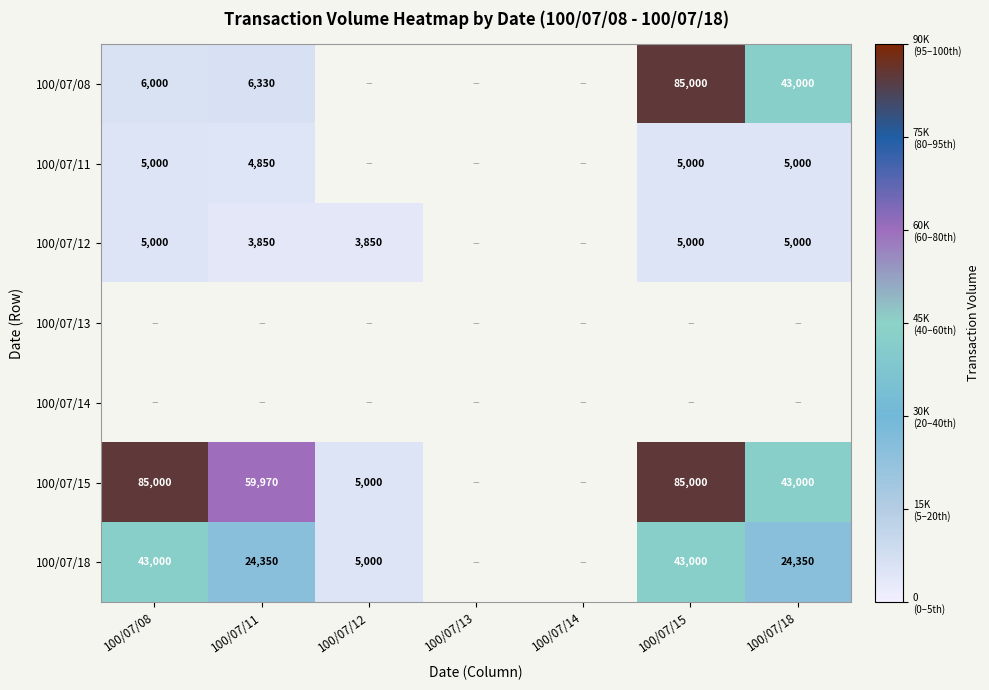

The 100/07/11 series shows 4850 at 100/07/11. True or false?

True